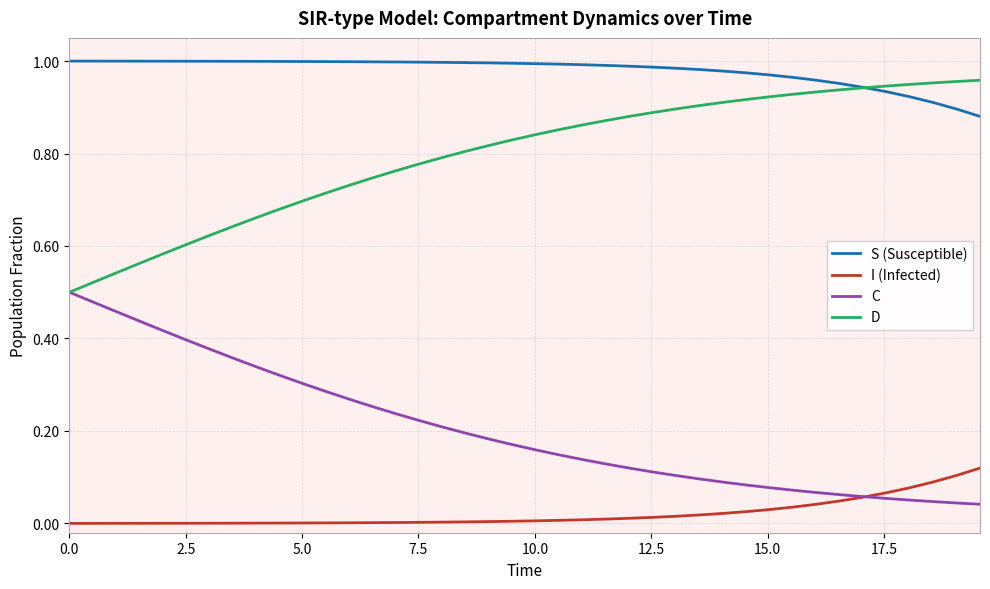

Which series has the largest total across all categories?

S (Susceptible)